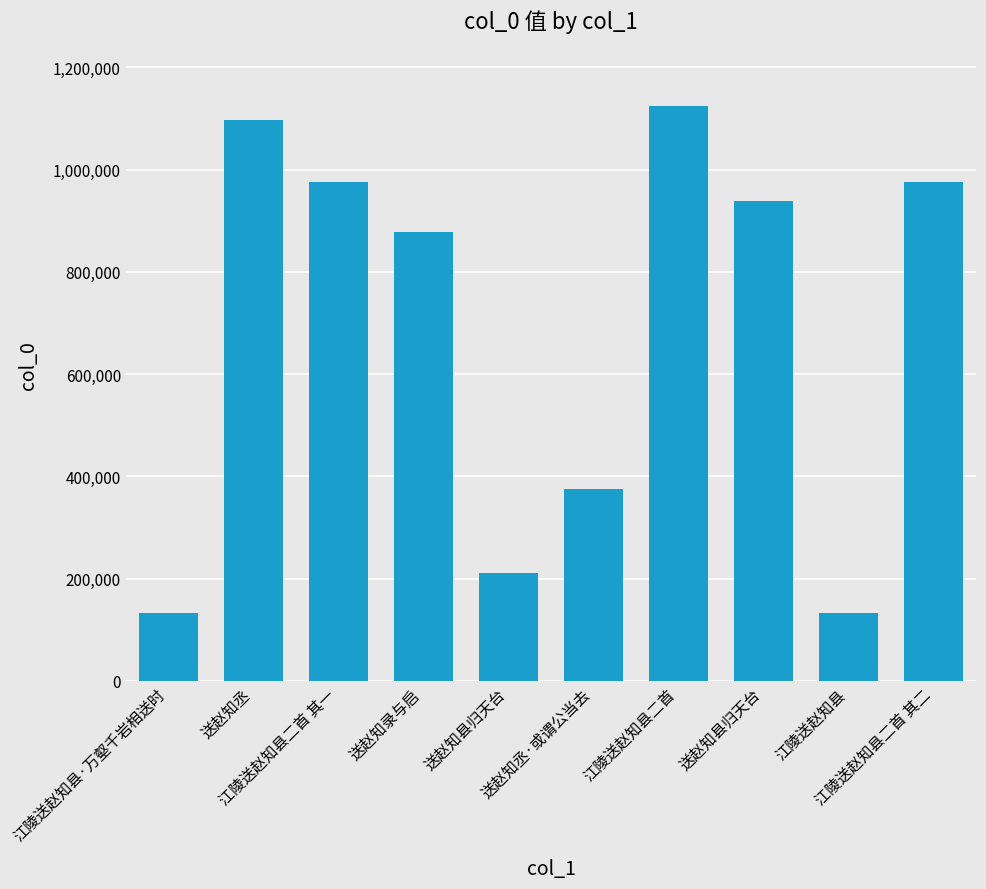

How many bars are there in total?

10